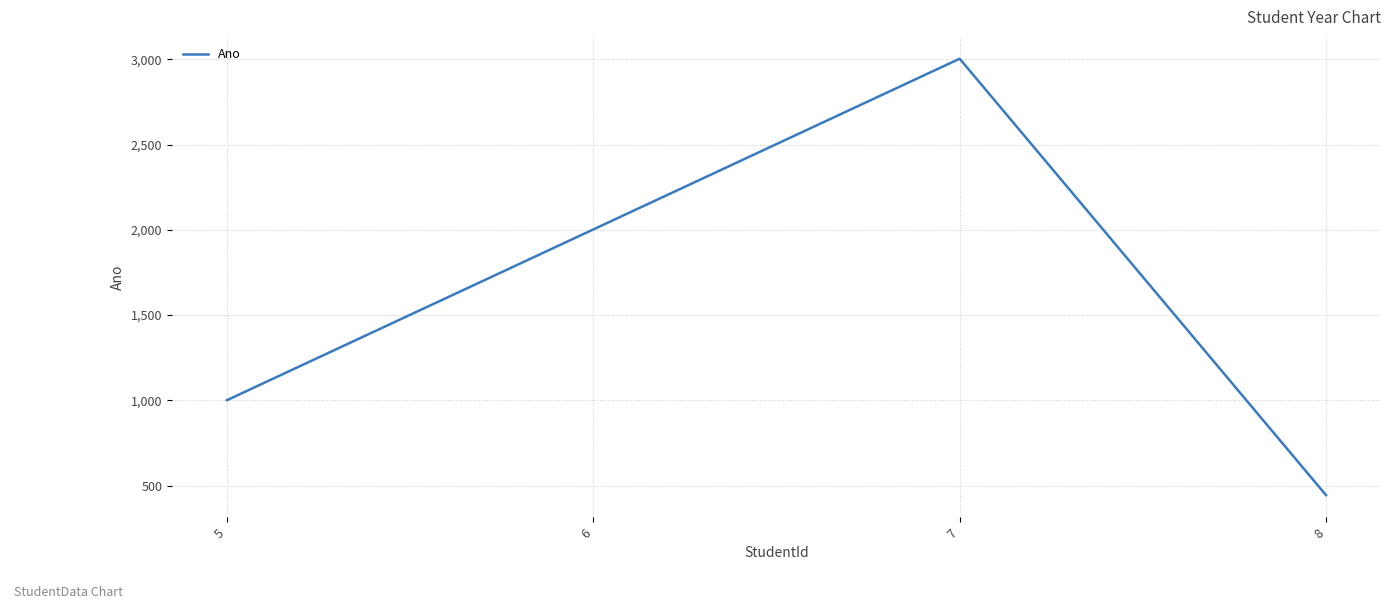

Reading left to right, list all the values displayed in this chart.

1001	2002	3003	444